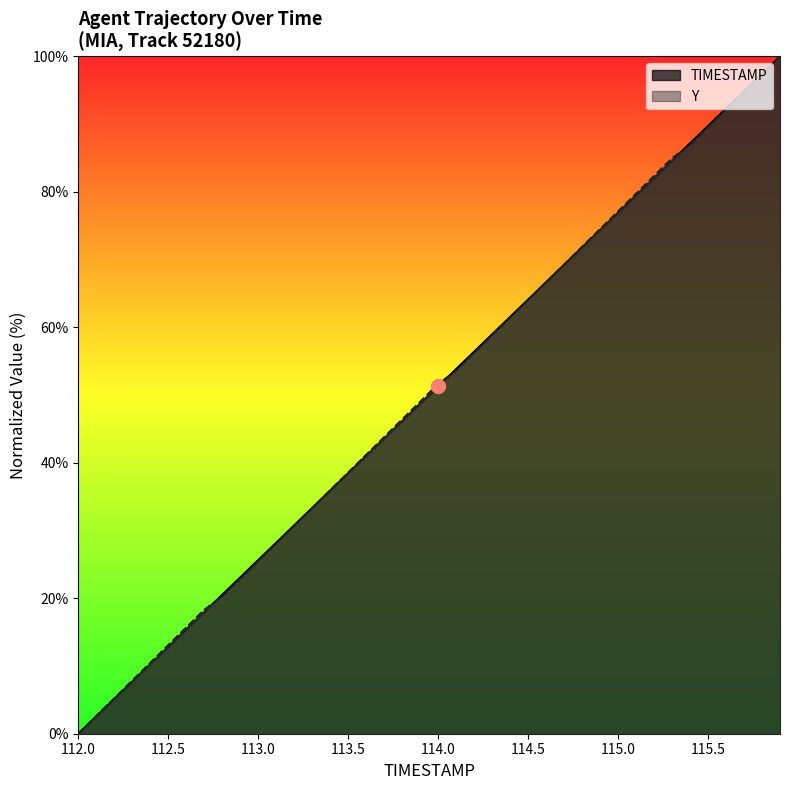

Which series ends up on top after the final intersection of TIMESTAMP and Y?

TIMESTAMP